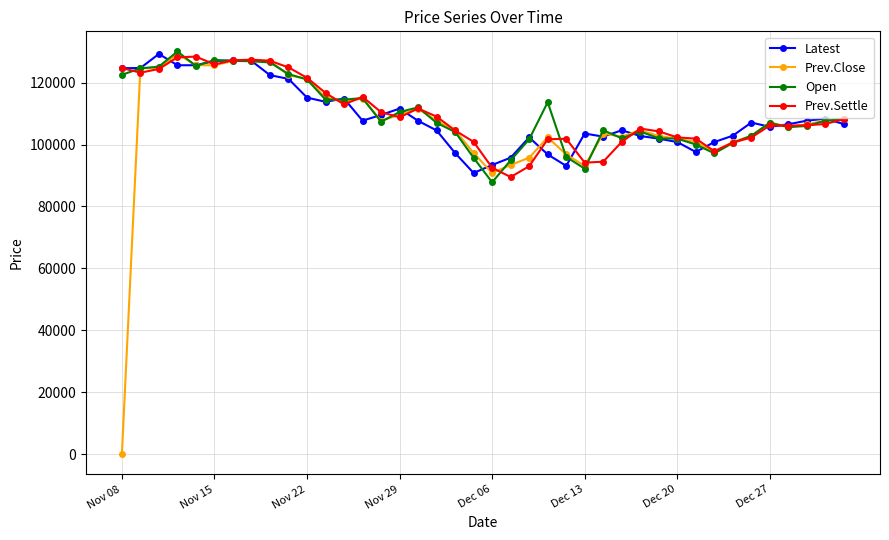

Which series has the largest range (max minus min)?

Prev.Close